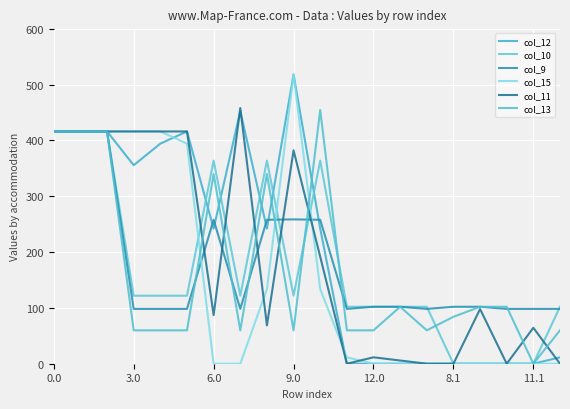

Is this an area chart (filled region under the line)?

No